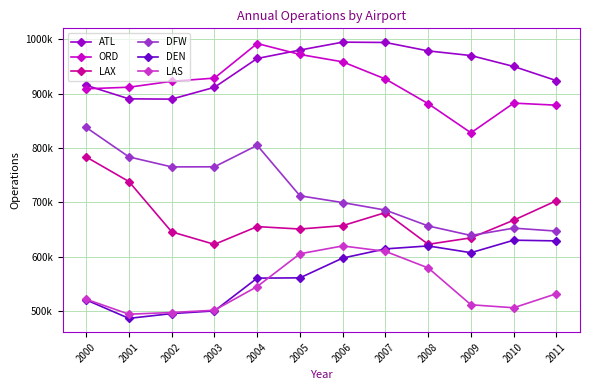

What are all the series names shown in the legend?

ATL, ORD, LAX, DFW, DEN, LAS